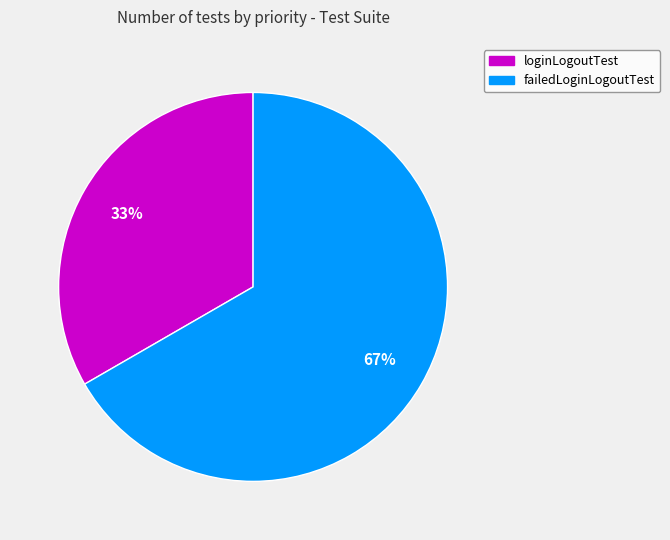

To the nearest percent, what is the combined percentage of loginLogoutTest and failedLoginLogoutTest?

100%